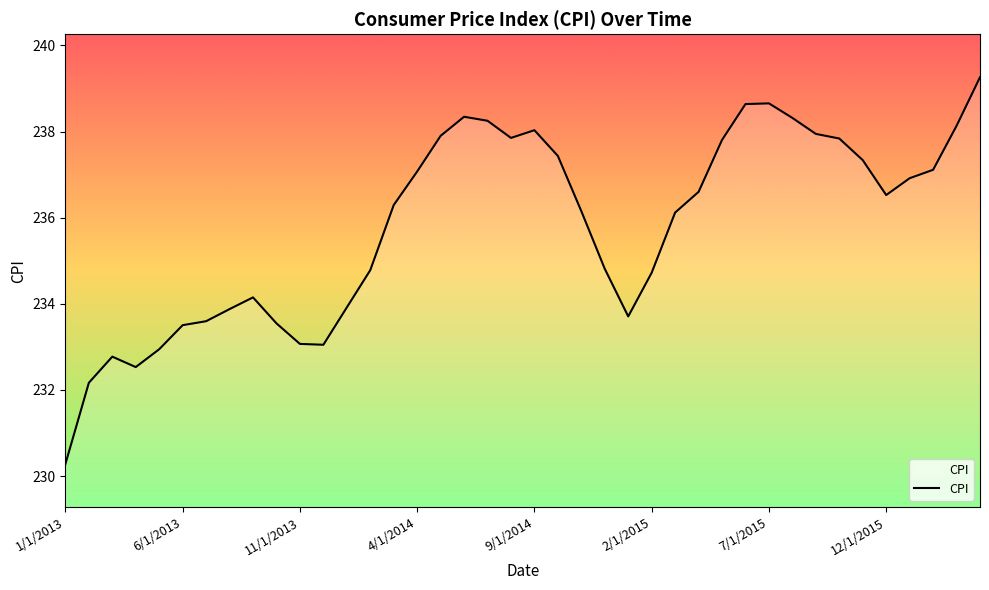

What is the greatest value displayed?

239.3